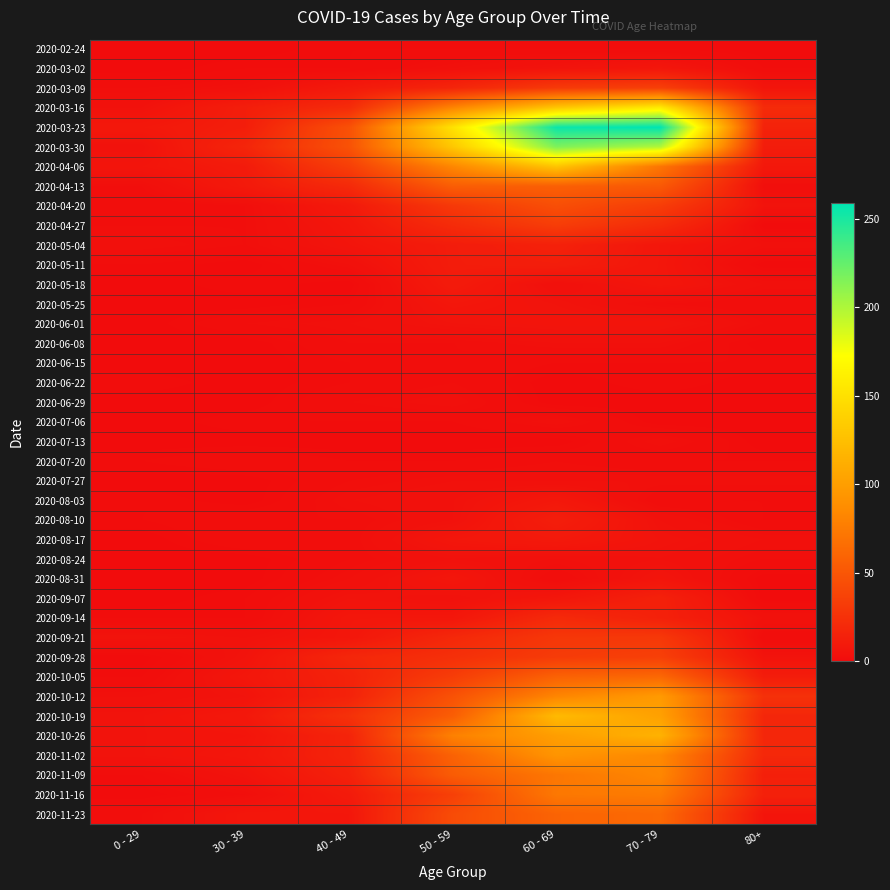

Reading right to left, list all the values displayed in this chart.

2020-02-24: 80+=0	70 - 79=1	60 - 69=1	50 - 59=1	40 - 49=1	30 - 39=0	0 - 29=0
2020-03-02: 80+=1	70 - 79=7	60 - 69=5	50 - 59=3	40 - 49=1	30 - 39=1	0 - 29=0
2020-03-09: 80+=6	70 - 79=35	60 - 69=31	50 - 59=17	40 - 49=9	30 - 39=3	0 - 29=2
2020-03-16: 80+=21	70 - 79=158	60 - 69=130	50 - 59=81	40 - 49=21	30 - 39=12	0 - 29=4
2020-03-23: 80+=15	70 - 79=259	60 - 69=255	50 - 59=151	40 - 49=46	30 - 39=12	0 - 29=8
2020-03-30: 80+=11	70 - 79=199	60 - 69=216	50 - 59=131	40 - 49=47	30 - 39=17	0 - 29=4
2020-04-06: 80+=8	70 - 79=71	60 - 69=129	50 - 59=83	40 - 49=34	30 - 39=10	0 - 29=6
2020-04-13: 80+=2	70 - 79=52	60 - 69=56	50 - 59=55	40 - 49=20	30 - 39=9	0 - 29=2
2020-04-20: 80+=5	70 - 79=33	60 - 69=45	50 - 59=30	40 - 49=9	30 - 39=2	0 - 29=1
2020-04-27: 80+=0	70 - 79=21	60 - 69=33	50 - 59=21	40 - 49=7	30 - 39=2	0 - 29=2
2020-05-04: 80+=3	70 - 79=7	60 - 69=14	50 - 59=11	40 - 49=6	30 - 39=2	0 - 29=3
2020-05-11: 80+=0	70 - 79=7	60 - 69=12	50 - 59=11	40 - 49=3	30 - 39=0	0 - 29=1
2020-05-18: 80+=3	70 - 79=7	60 - 69=3	50 - 59=10	40 - 49=0	30 - 39=1	0 - 29=0
2020-05-25: 80+=1	70 - 79=2	60 - 69=5	50 - 59=7	40 - 49=1	30 - 39=0	0 - 29=0
2020-06-01: 80+=2	70 - 79=6	60 - 69=6	50 - 59=5	40 - 49=3	30 - 39=2	0 - 29=0
2020-06-08: 80+=0	70 - 79=3	60 - 69=3	50 - 59=2	40 - 49=2	30 - 39=0	0 - 29=0
2020-06-15: 80+=1	70 - 79=1	60 - 69=1	50 - 59=2	40 - 49=1	30 - 39=0	0 - 29=0
2020-06-22: 80+=0	70 - 79=1	60 - 69=0	50 - 59=2	40 - 49=1	30 - 39=0	0 - 29=1
2020-06-29: 80+=0	70 - 79=0	60 - 69=0	50 - 59=3	40 - 49=2	30 - 39=0	0 - 29=0
2020-07-06: 80+=0	70 - 79=0	60 - 69=3	50 - 59=1	40 - 49=1	30 - 39=1	0 - 29=0
2020-07-13: 80+=0	70 - 79=3	60 - 69=0	50 - 59=0	40 - 49=0	30 - 39=0	0 - 29=0
2020-07-20: 80+=1	70 - 79=1	60 - 69=2	50 - 59=1	40 - 49=1	30 - 39=2	0 - 29=1
2020-07-27: 80+=3	70 - 79=3	60 - 69=3	50 - 59=3	40 - 49=2	30 - 39=0	0 - 29=0
2020-08-03: 80+=1	70 - 79=1	60 - 69=8	50 - 59=4	40 - 49=3	30 - 39=0	0 - 29=1
2020-08-10: 80+=1	70 - 79=4	60 - 69=12	50 - 59=4	40 - 49=2	30 - 39=2	0 - 29=1
2020-08-17: 80+=3	70 - 79=5	60 - 69=9	50 - 59=7	40 - 49=2	30 - 39=2	0 - 29=0
2020-08-24: 80+=2	70 - 79=4	60 - 69=3	50 - 59=4	40 - 49=2	30 - 39=0	0 - 29=0
2020-08-31: 80+=0	70 - 79=6	60 - 69=1	50 - 59=7	40 - 49=3	30 - 39=0	0 - 29=0
2020-09-07: 80+=0	70 - 79=14	60 - 69=7	50 - 59=4	40 - 49=5	30 - 39=1	0 - 29=0
2020-09-14: 80+=4	70 - 79=14	60 - 69=20	50 - 59=7	40 - 49=7	30 - 39=1	0 - 29=1
2020-09-21: 80+=1	70 - 79=30	60 - 69=29	50 - 59=19	40 - 49=7	30 - 39=4	0 - 29=5
2020-09-28: 80+=5	70 - 79=35	60 - 69=32	50 - 59=24	40 - 49=18	30 - 39=5	0 - 29=0
2020-10-05: 80+=11	70 - 79=62	60 - 69=58	50 - 59=33	40 - 49=15	30 - 39=7	0 - 29=1
2020-10-12: 80+=25	70 - 79=97	60 - 69=82	50 - 59=47	40 - 49=15	30 - 39=5	0 - 29=3
2020-10-19: 80+=18	70 - 79=102	60 - 69=121	50 - 59=55	40 - 49=25	30 - 39=8	0 - 29=5
2020-10-26: 80+=18	70 - 79=115	60 - 69=100	50 - 59=79	40 - 49=16	30 - 39=6	0 - 29=5
2020-11-02: 80+=19	70 - 79=84	60 - 69=93	50 - 59=58	40 - 49=16	30 - 39=7	0 - 29=5
2020-11-09: 80+=13	70 - 79=83	60 - 69=72	50 - 59=54	40 - 49=14	30 - 39=5	0 - 29=1
2020-11-16: 80+=14	70 - 79=75	60 - 69=73	50 - 59=35	40 - 49=10	30 - 39=2	0 - 29=0
2020-11-23: 80+=6	70 - 79=63	60 - 69=59	50 - 59=43	40 - 49=7	30 - 39=7	0 - 29=2